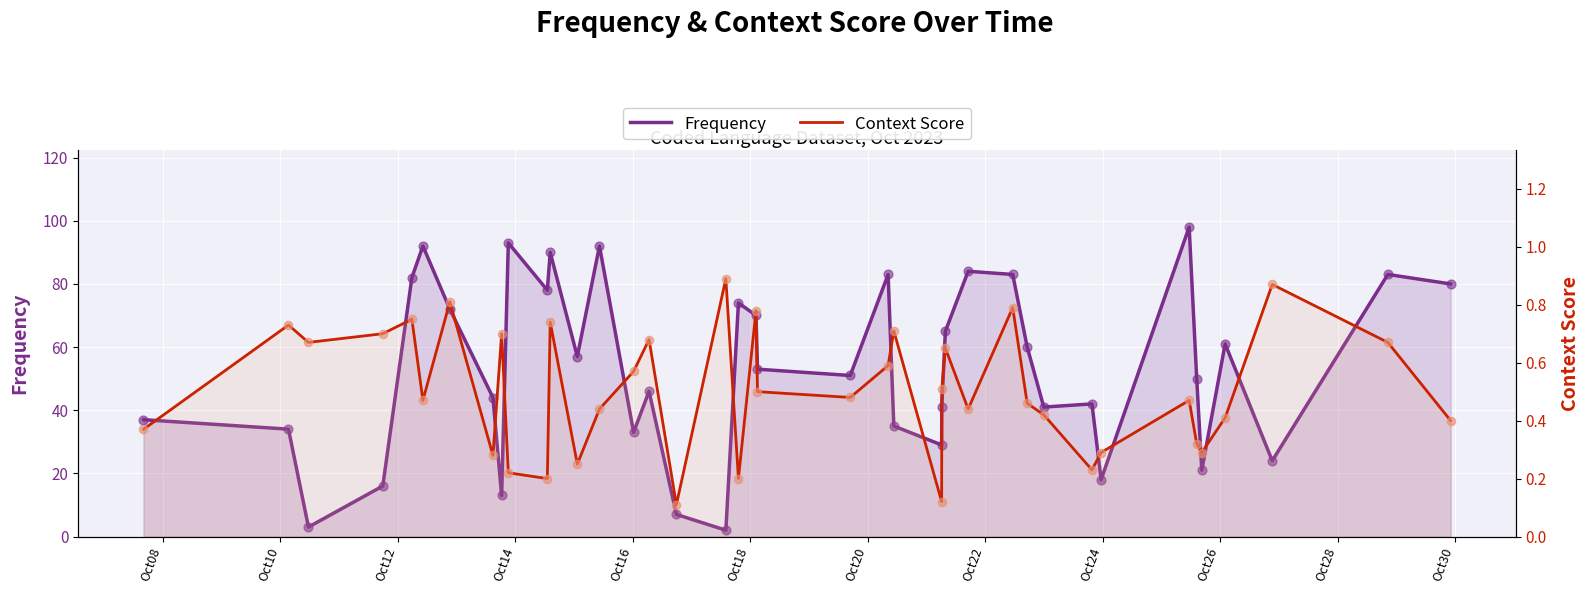

What are all the series names shown in the legend?

Frequency, Context Score